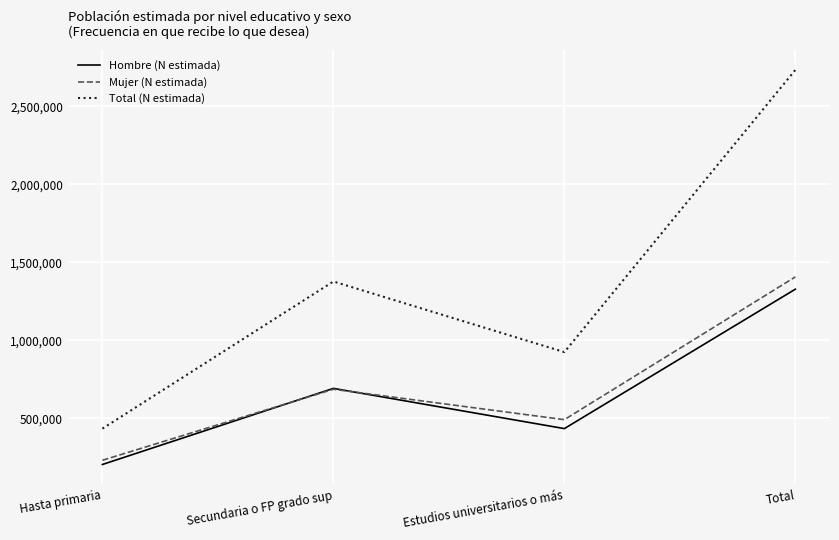

What is the spread (max minus min) of values at Total?

1405840